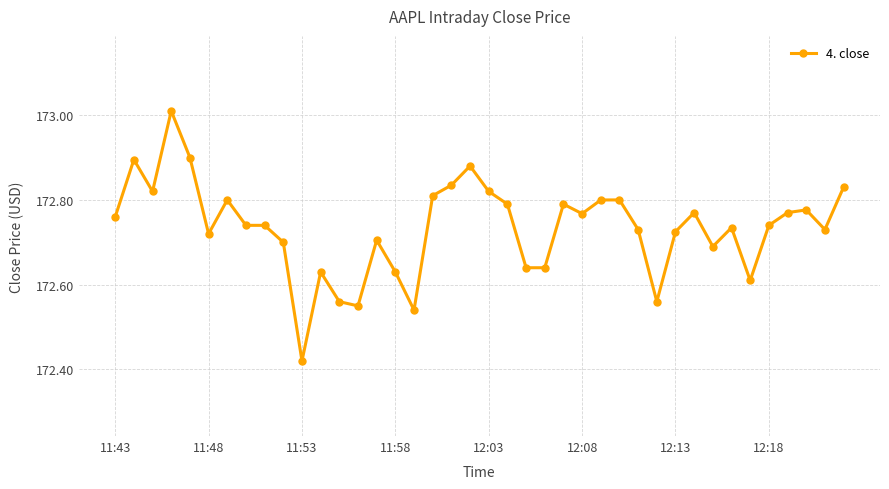

True or false: there are more than 2 points higher than both neighbors.

True